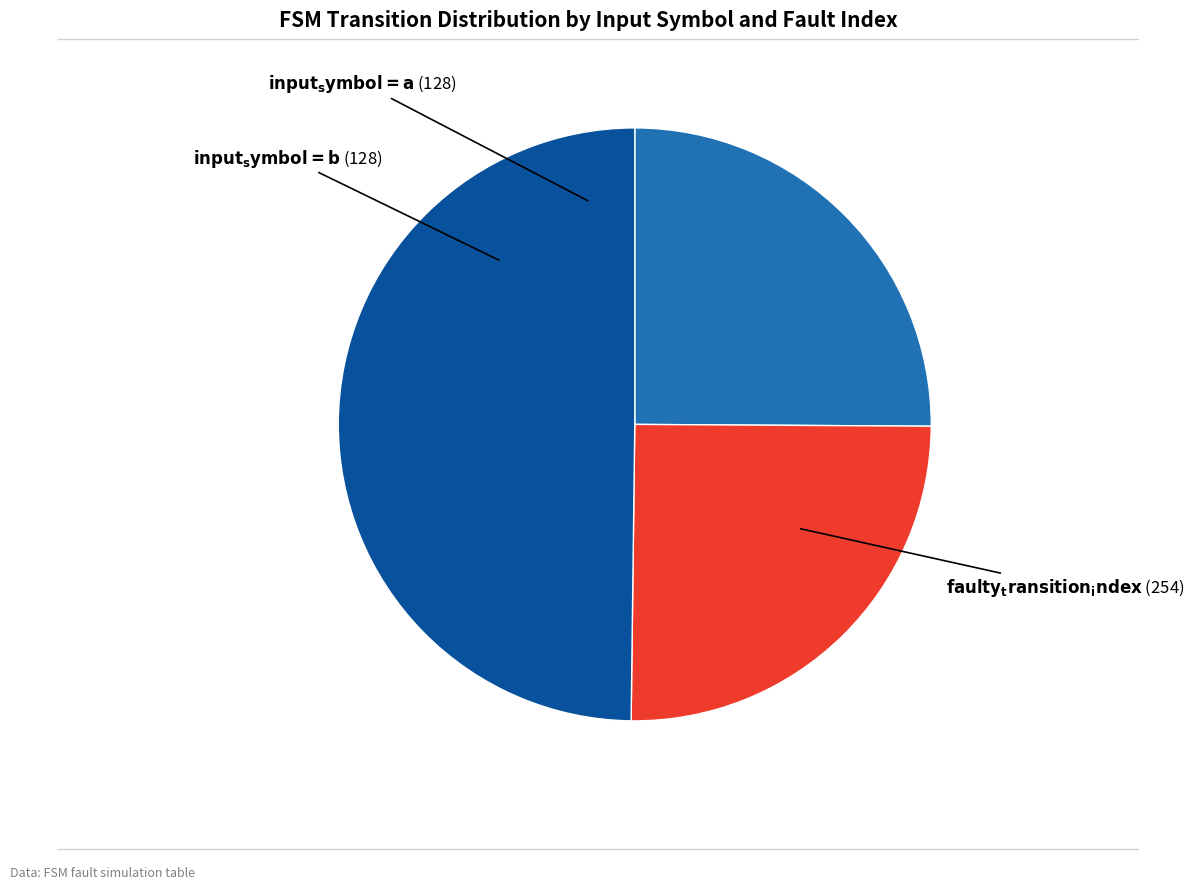

Count the number of slices in the pie.

3